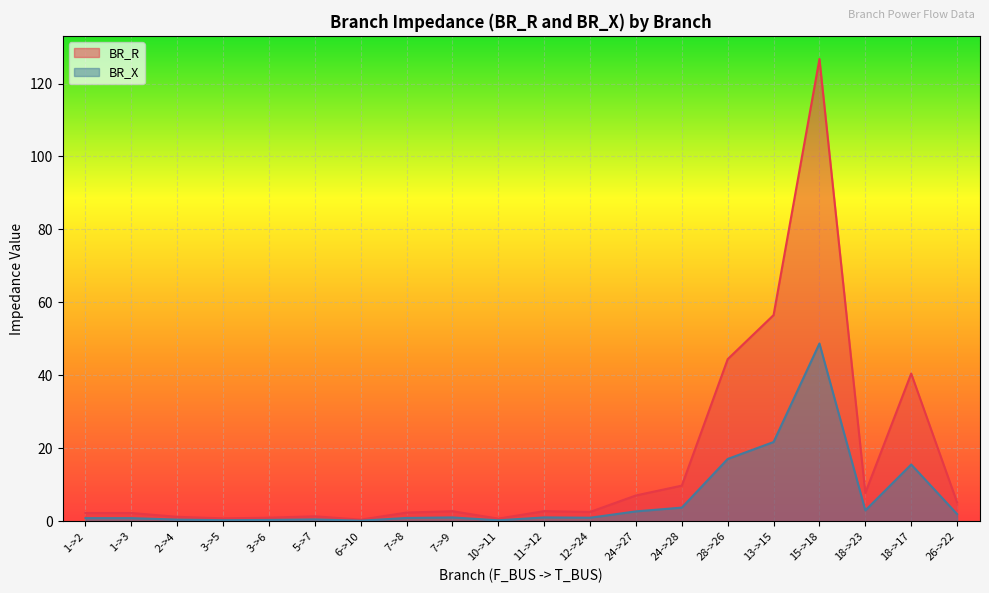

At which category is the sum across all series the highest?

15->18